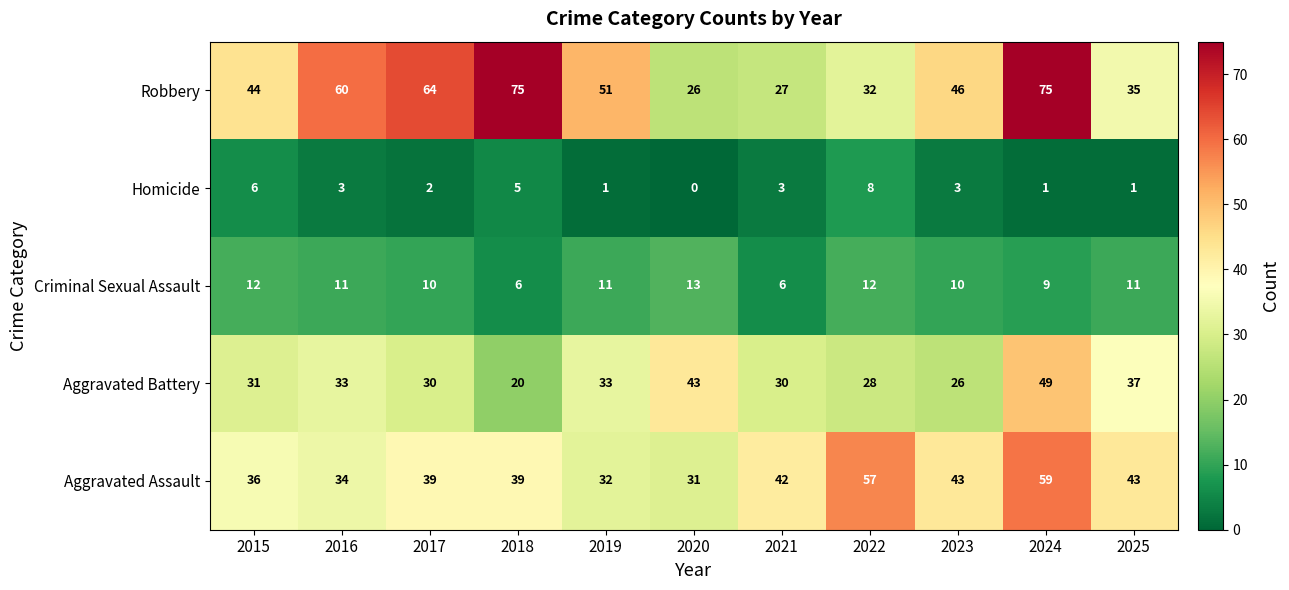

Which series has the largest range (max minus min)?

Robbery